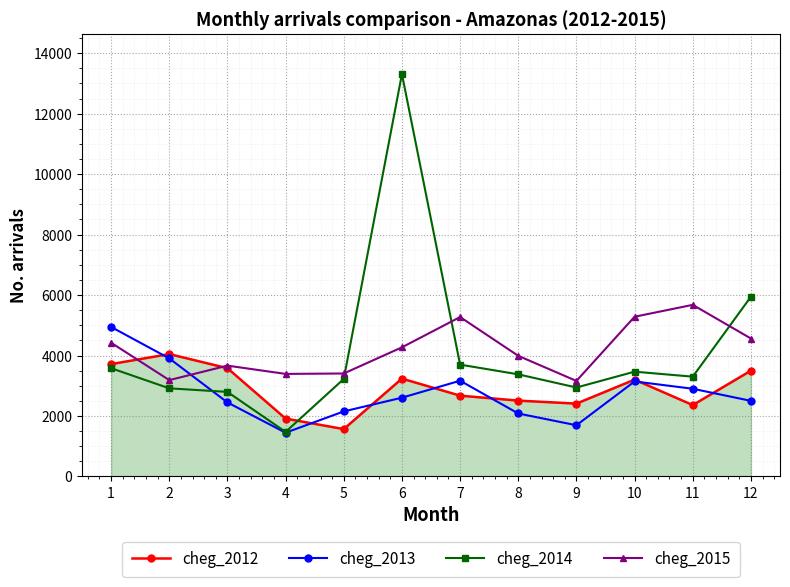

True or false: cheg_2015 and cheg_2013 cross at least once.

True